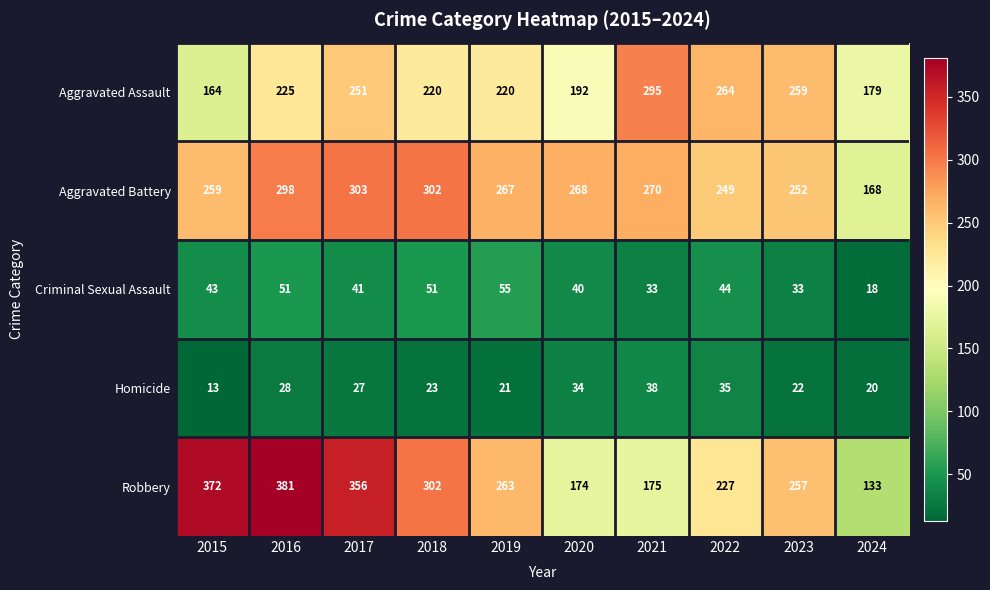

What is the total value across all series at 2020?

708